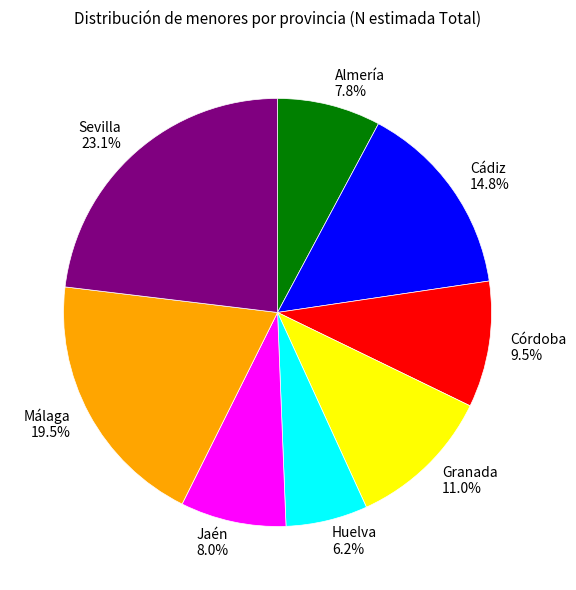

To the nearest percent, what is the average slice percentage?

12%